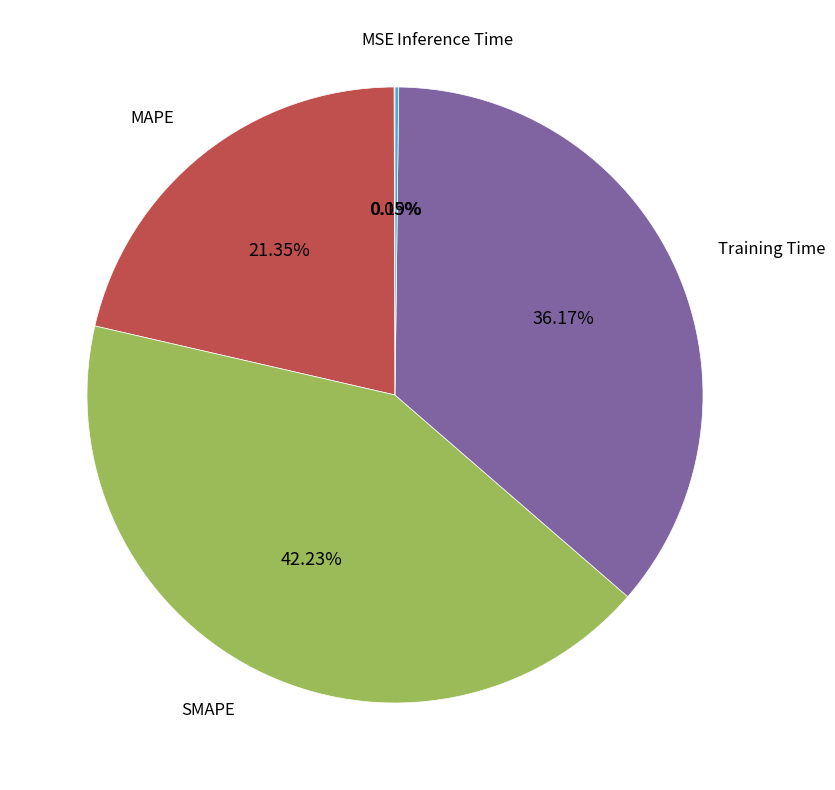

Is there a majority slice in this chart?

No